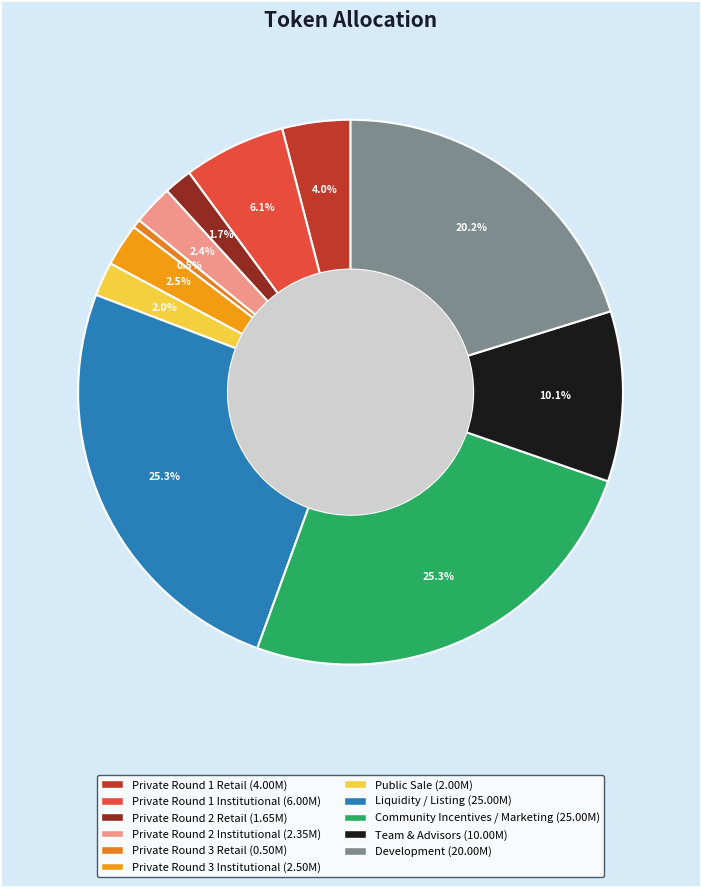

Which category has the smallest portion of the pie?

Private Round 3 Retail